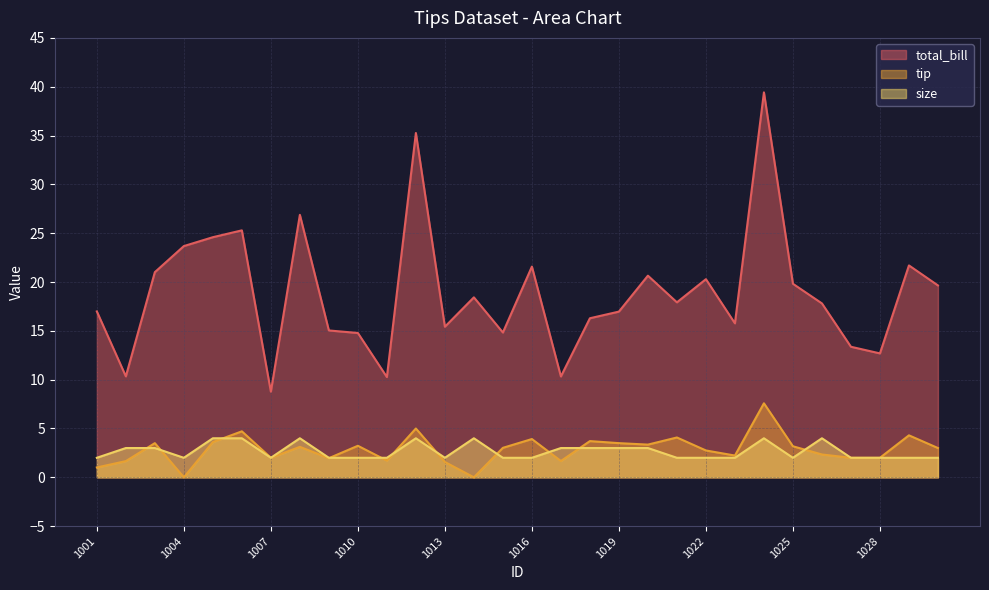

Is the value of tip at 1020 greater than the value of size at 1014?

No